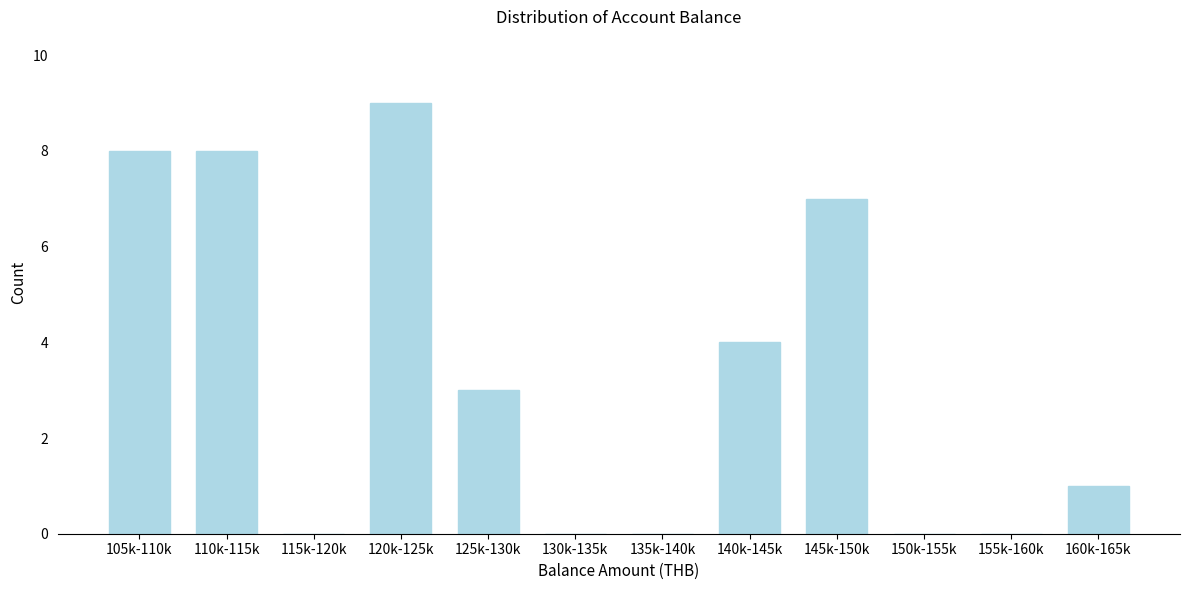

Reading left to right, extract all data points from this chart.

105k-110k=8	110k-115k=8	115k-120k=0	120k-125k=9	125k-130k=3	130k-135k=0	135k-140k=0	140k-145k=4	145k-150k=7	150k-155k=0	155k-160k=0	160k-165k=1